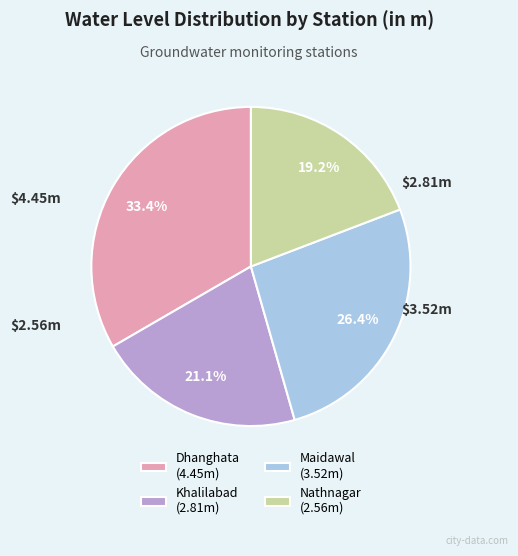

Is there any slice that represents more than half of the pie?

No